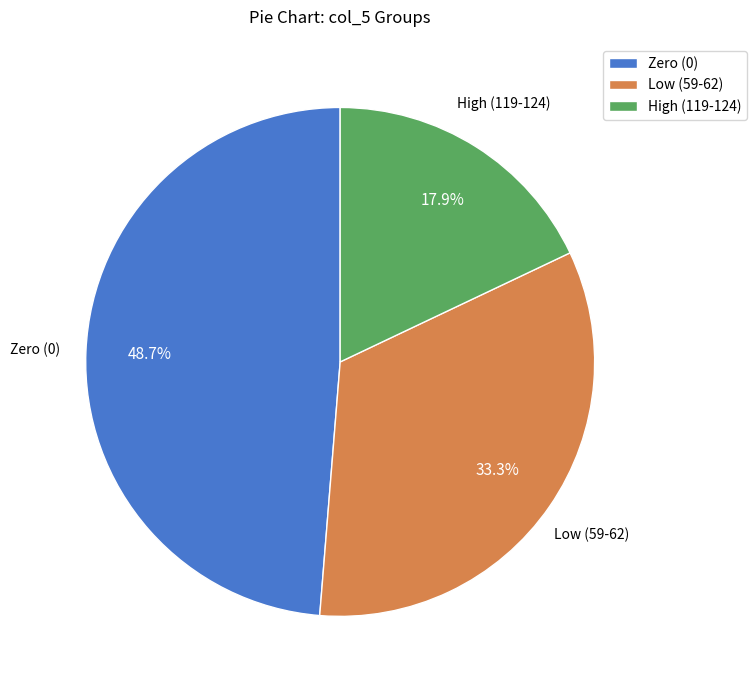

What is the ratio of the value at Zero (0) to the value at Low (59-62)?

1.5